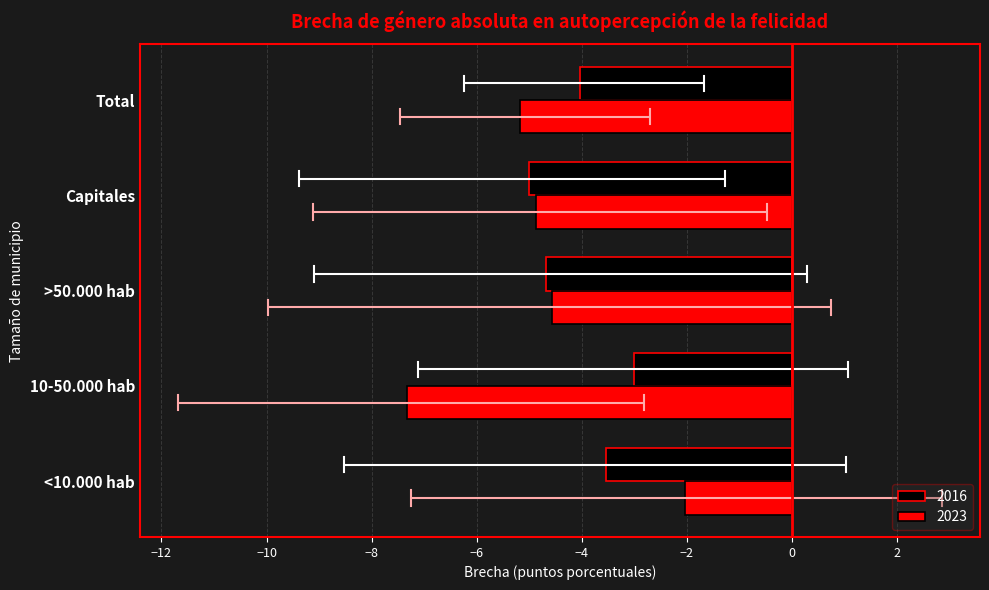

At which category is the sum across all series the highest?

<10.000 hab